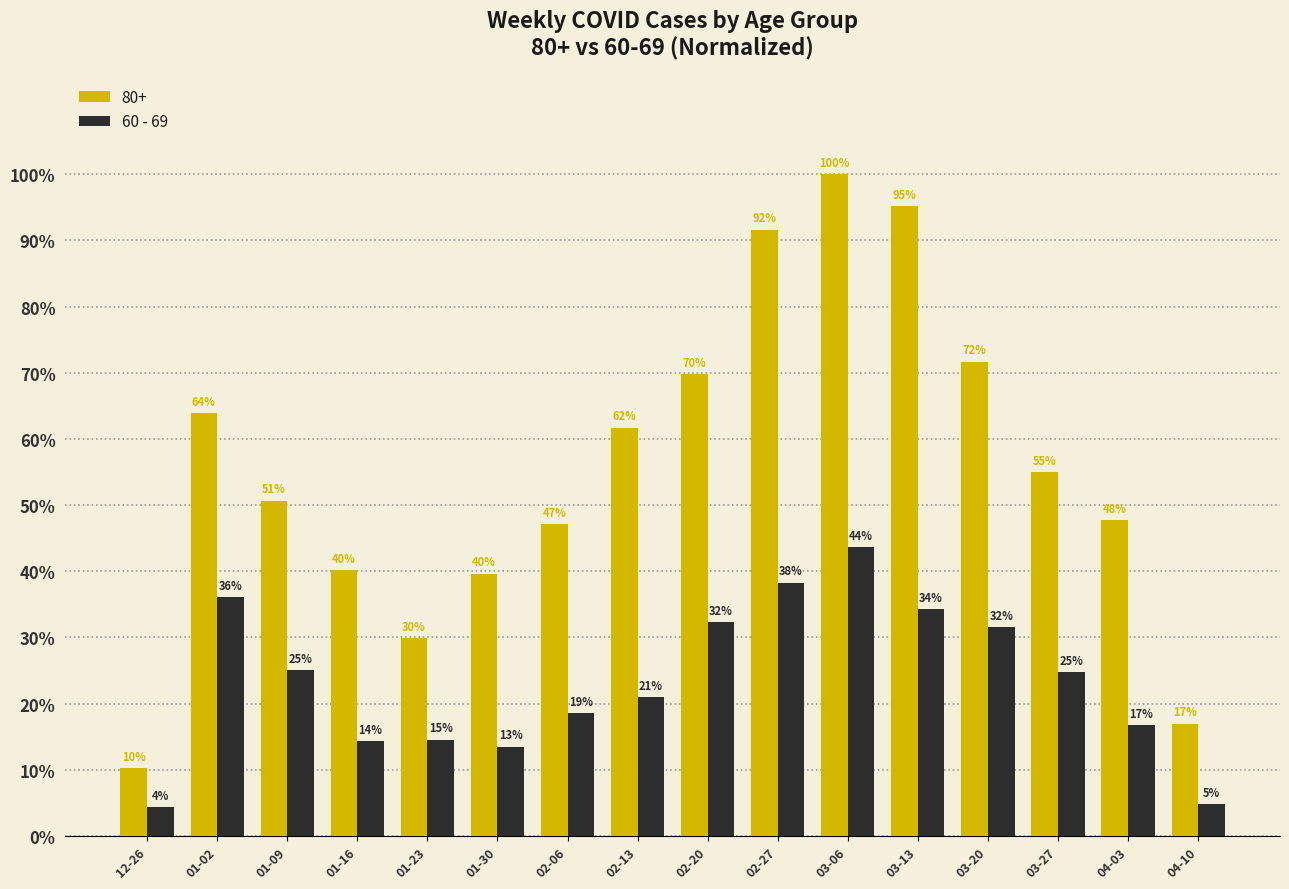

What is the greatest value displayed?

100.0